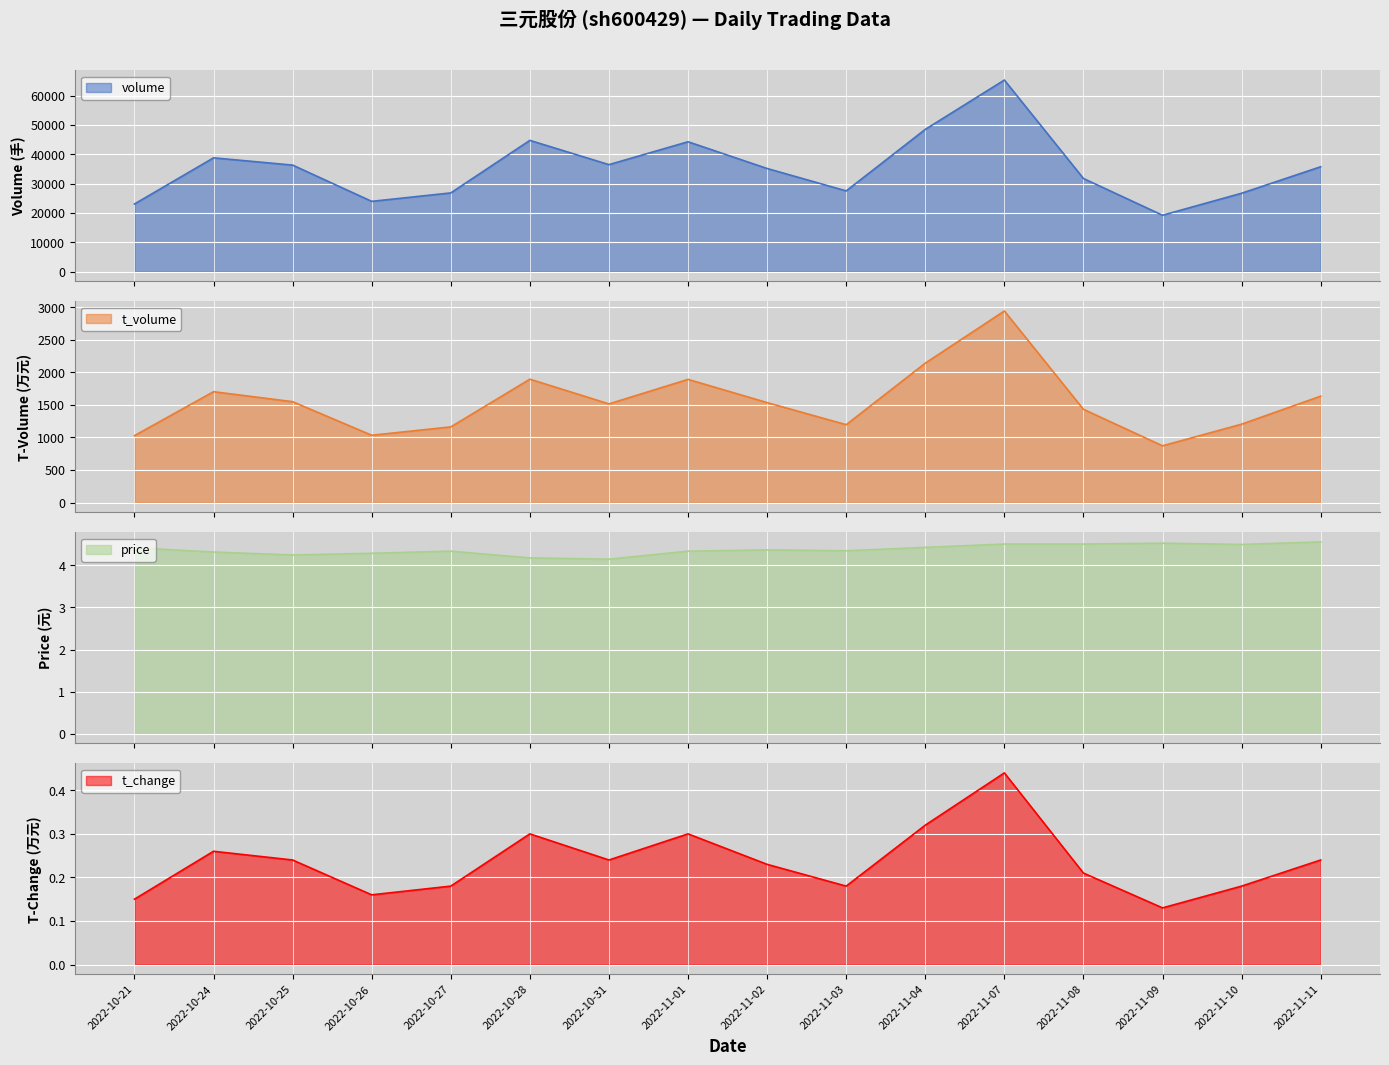

Where is t_change nearest to the value 0?

2022-11-09